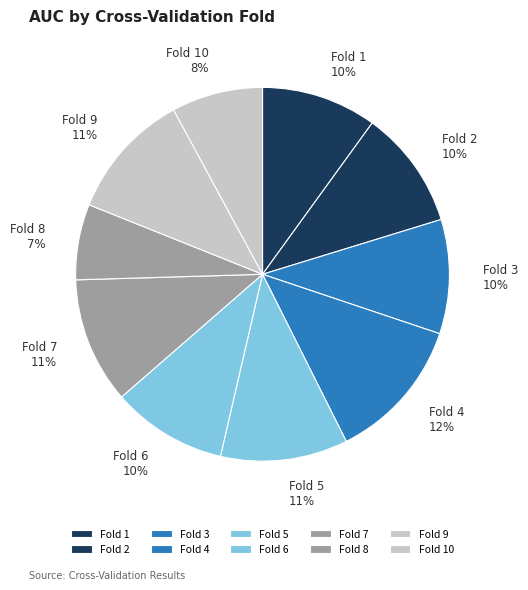

Which slice is the largest?

Fold 4